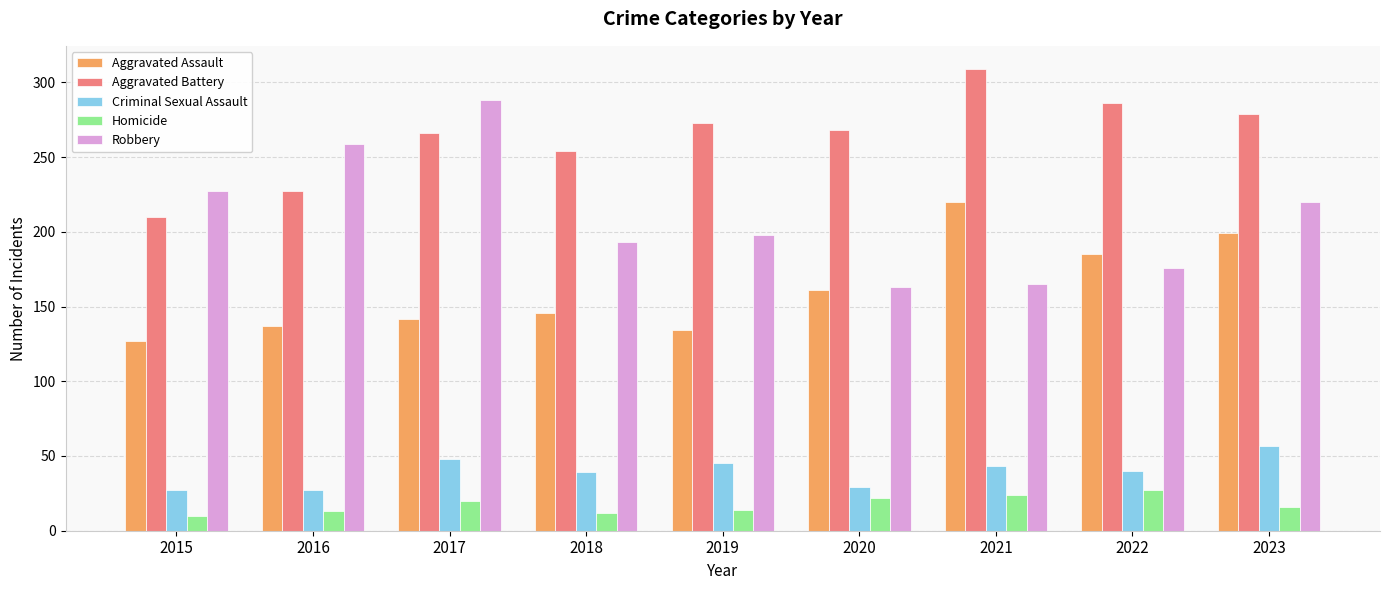

What is the difference between the Criminal Sexual Assault values at 2017 and 2021?

5